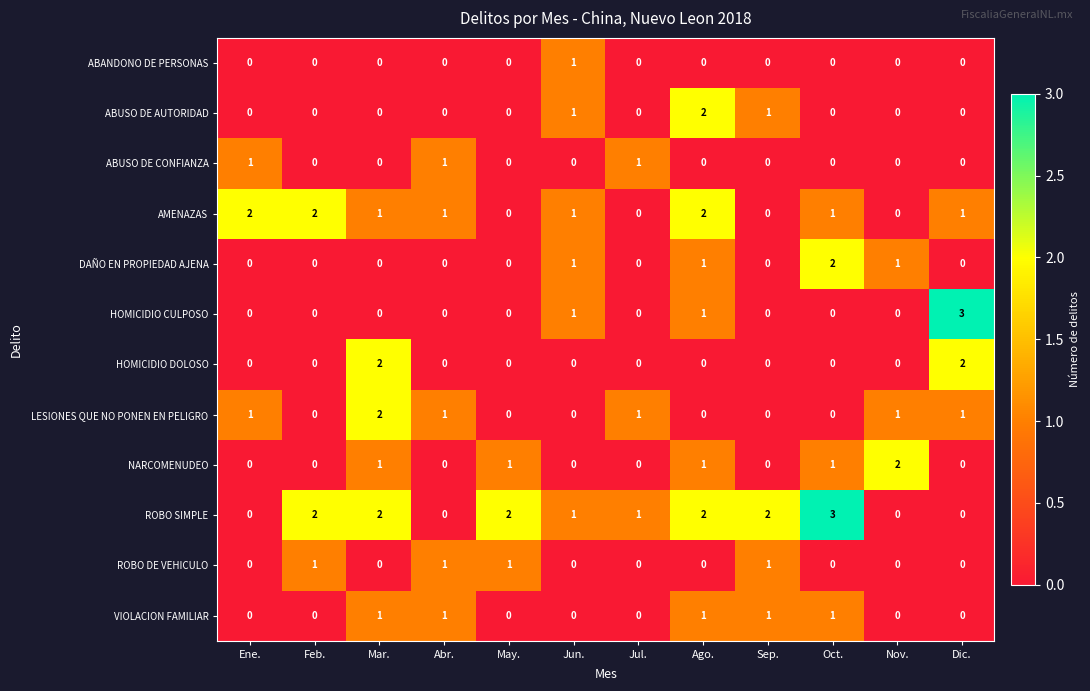

Count the ROBO SIMPLE values in the range 0 to 2.

11